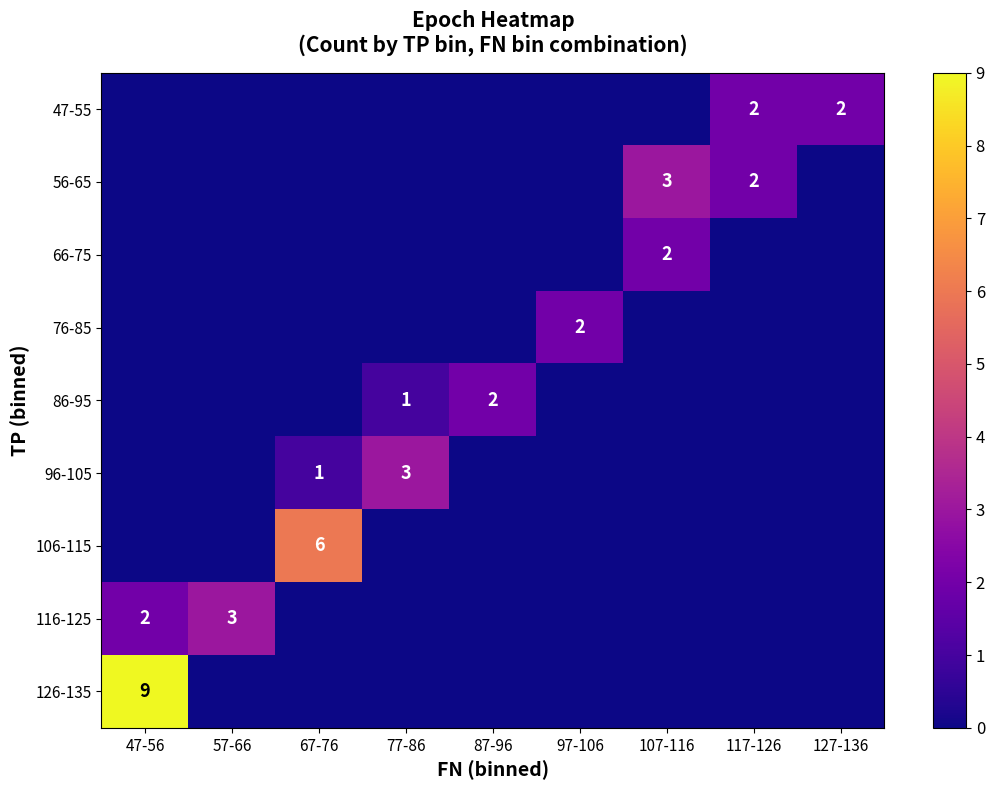

What is the difference between the highest and lowest values at 127-136?

2